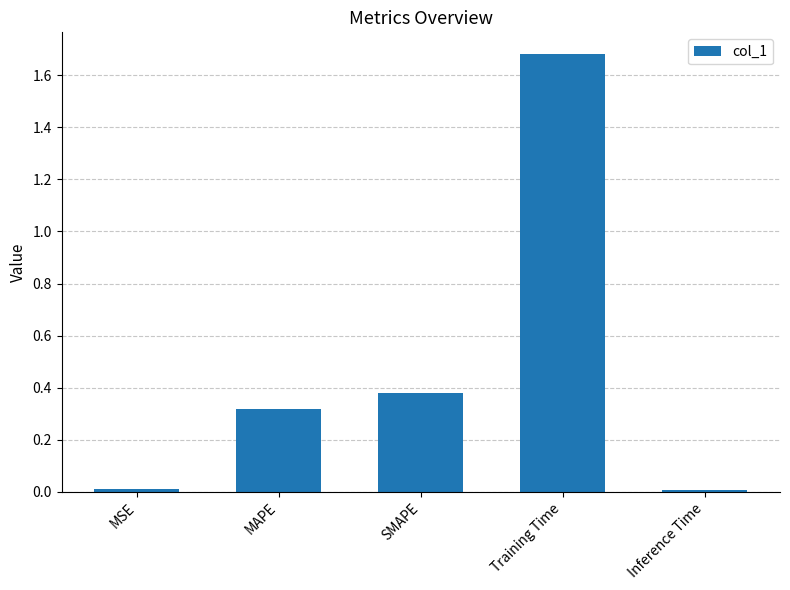

What is the change in value from SMAPE to Training Time?

+1.3